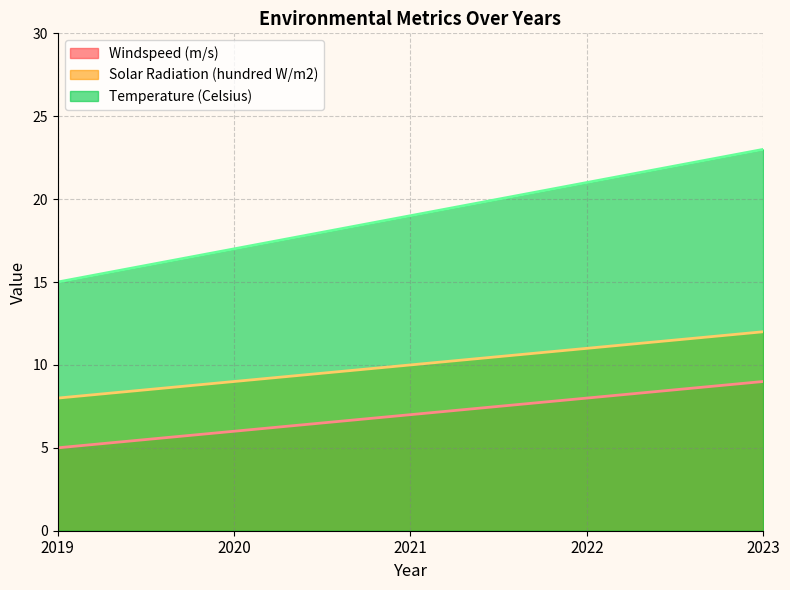

What is the total value across all series at 2020?

32